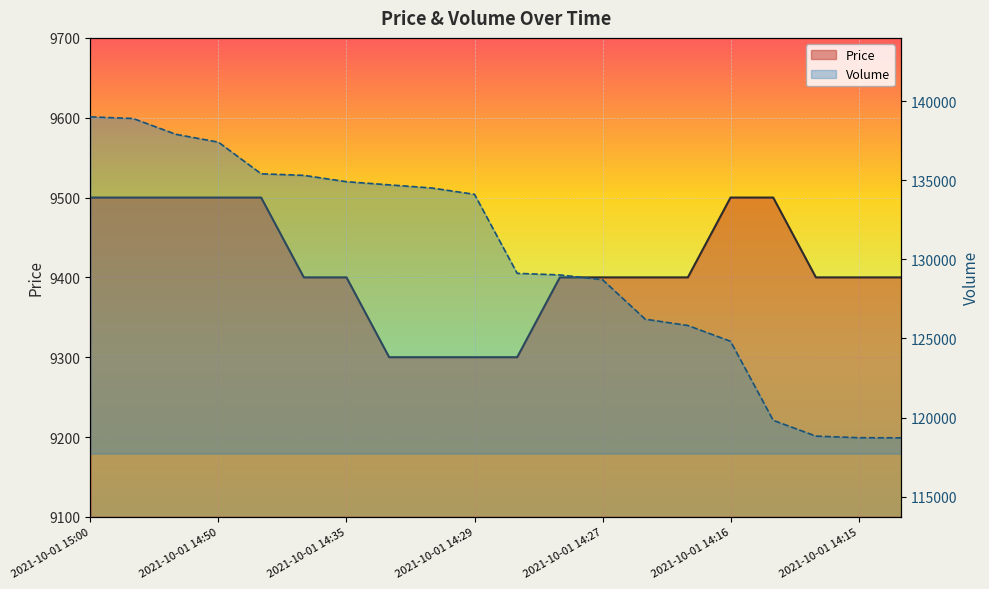

The value of Volume at 13 is 126222. True or false?

True